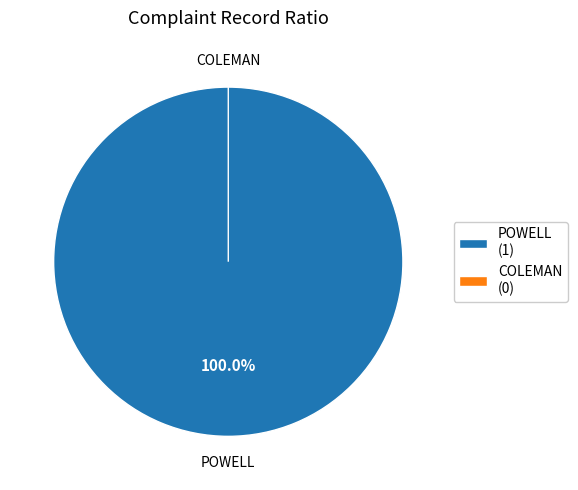

How many segments does this pie chart have?

2